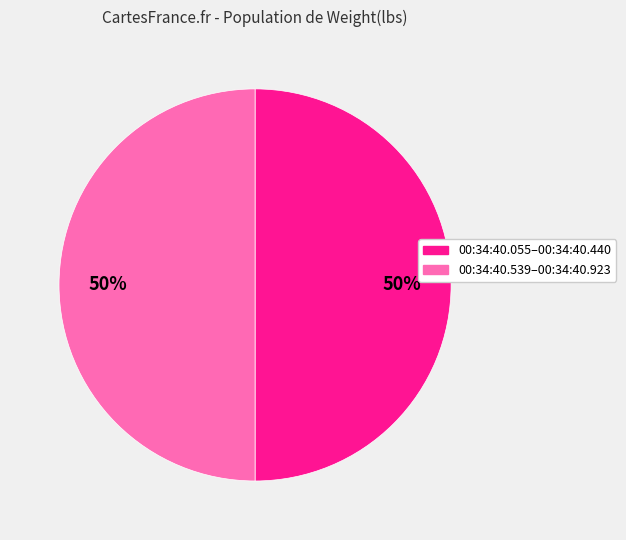

To the nearest percent, what is the average slice percentage?

50%